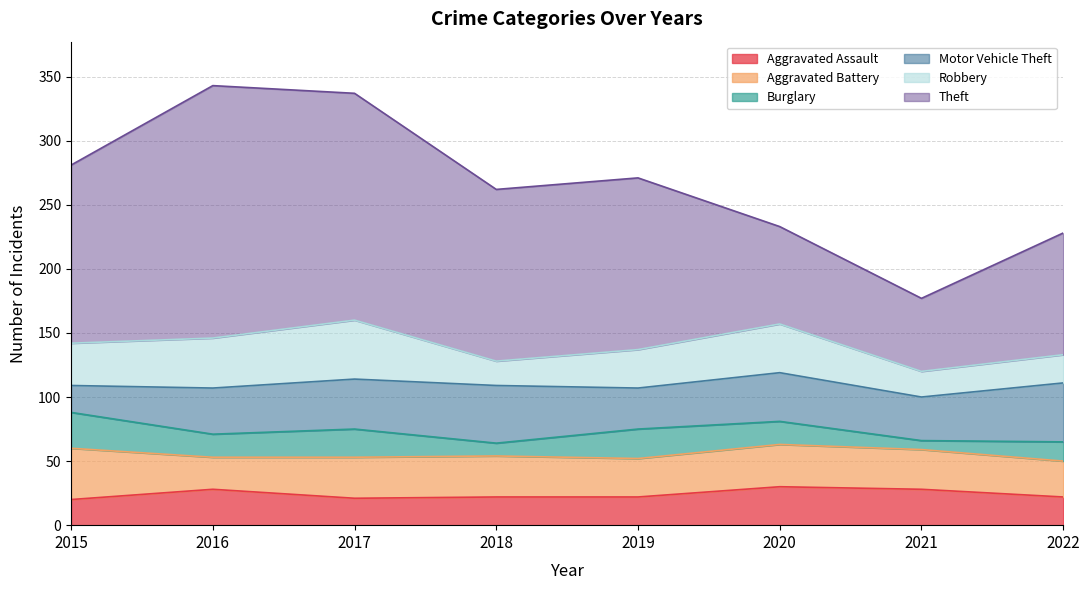

How many interior local valleys does the Burglary series have?

3